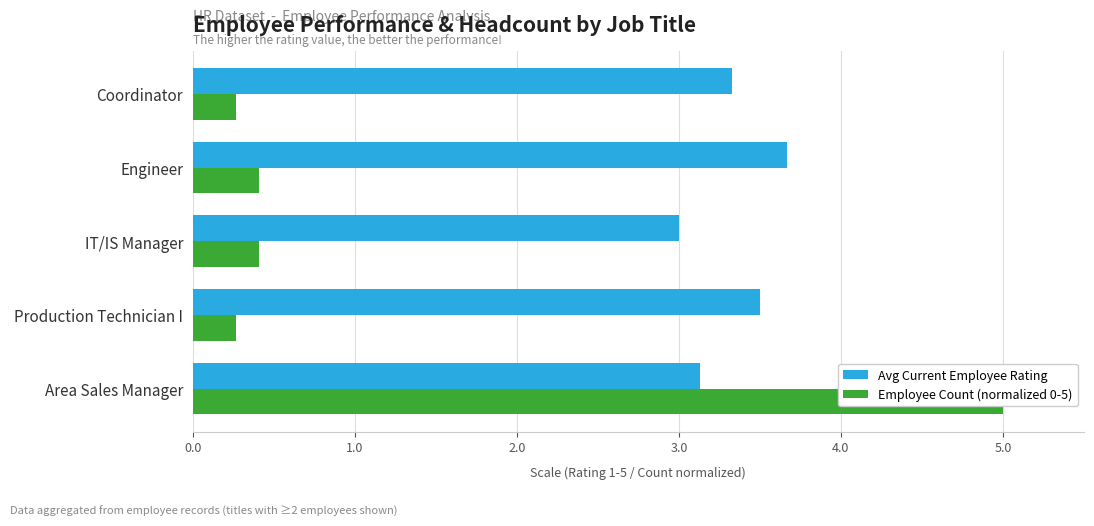

What is the difference between the highest and lowest values at Production Technician I?

3.2